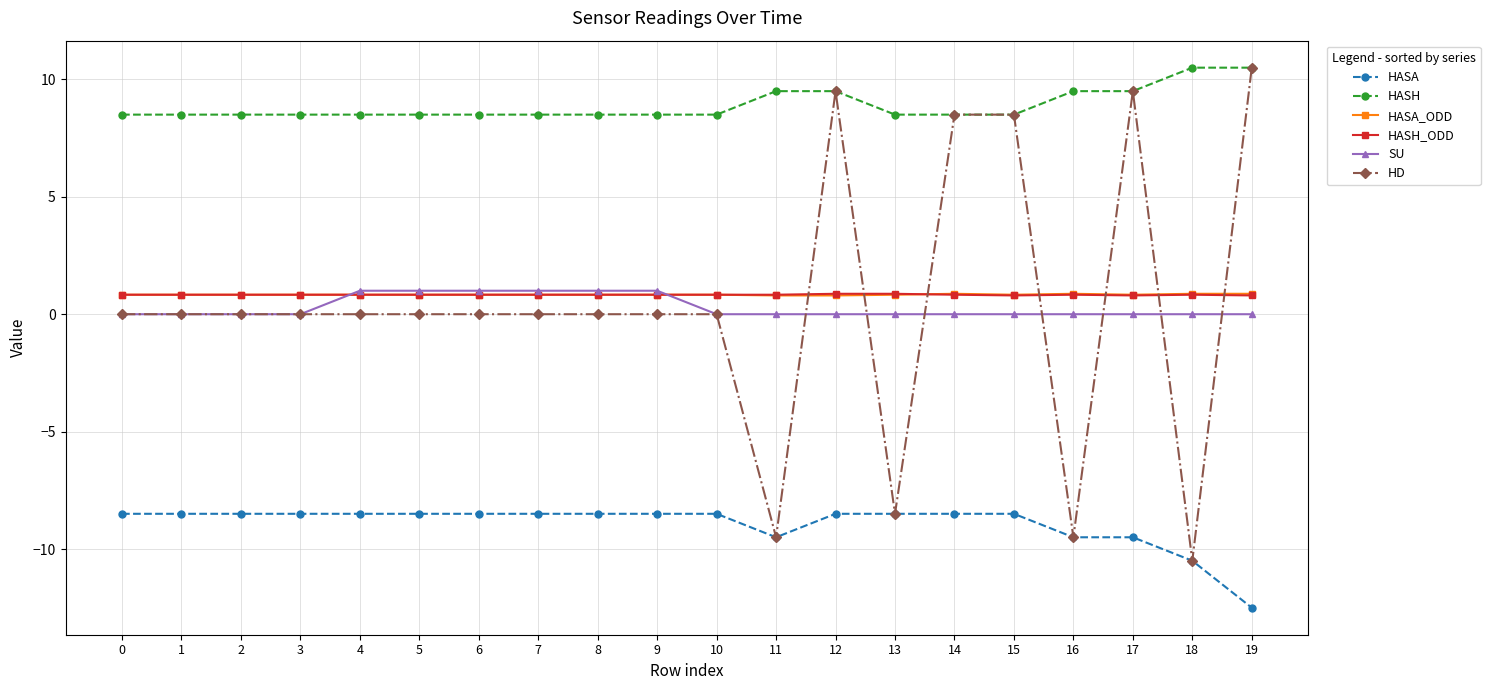

Is it true that HASH_ODD equals 0.8 at 14?

True